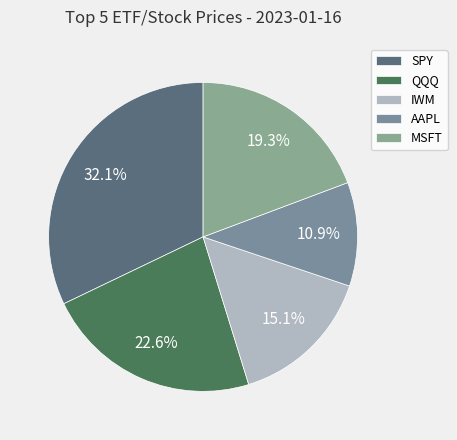

Approximately how many times larger is the value at AAPL compared to QQQ?

0.5